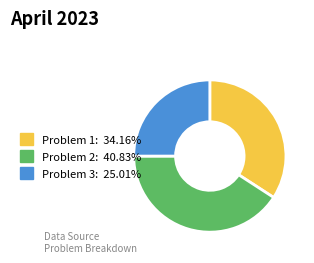

Does any single category account for the majority?

No